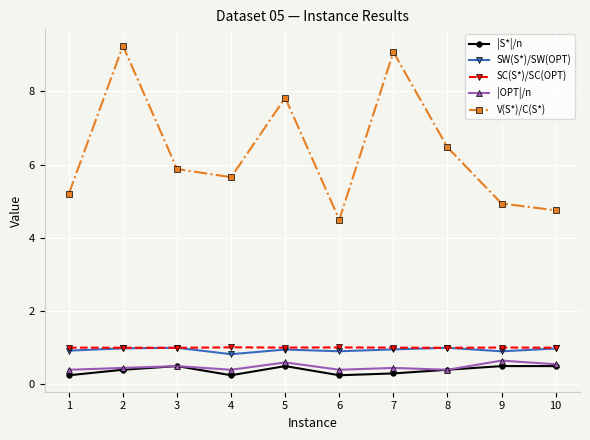

The SW(S*)/SW(OPT) series shows 0.9 at 1. True or false?

True